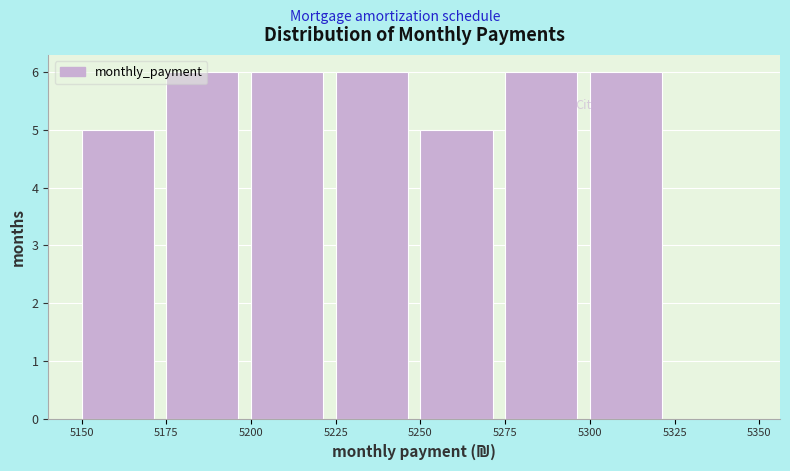

Reading left to right, transcribe this chart: for each bar, give the range it covers on the x-axis and its height. The values are not printed on the chart, so give them approximately, as read against the axis.

5150 to 5175: 5
5175 to 5200: 6
5200 to 5225: 6
5225 to 5250: 6
5250 to 5275: 5
5275 to 5300: 6
5300 to 5325: 6
5325 to 5350: 0